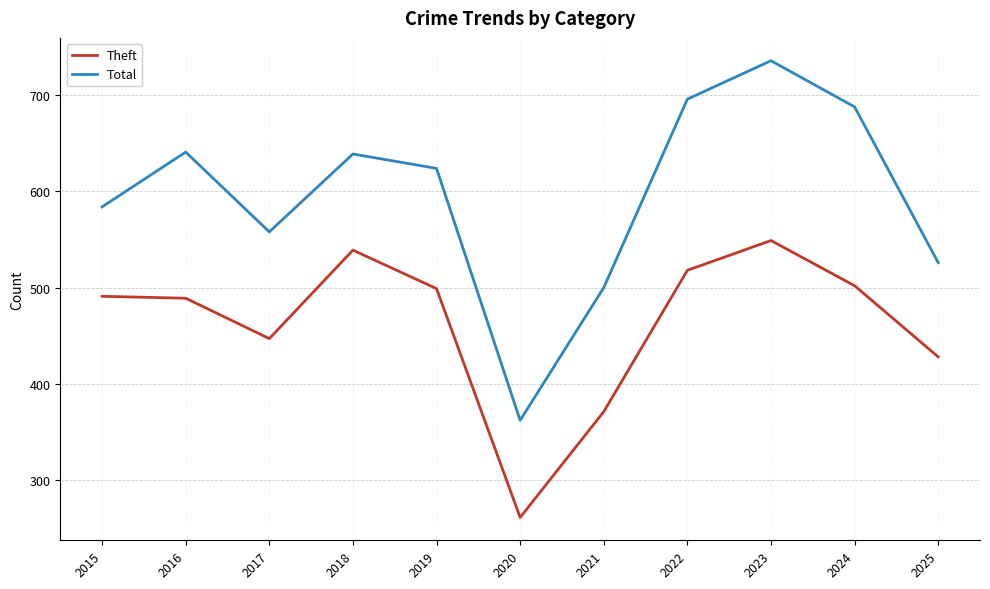

Which series has the largest total across all categories?

Total